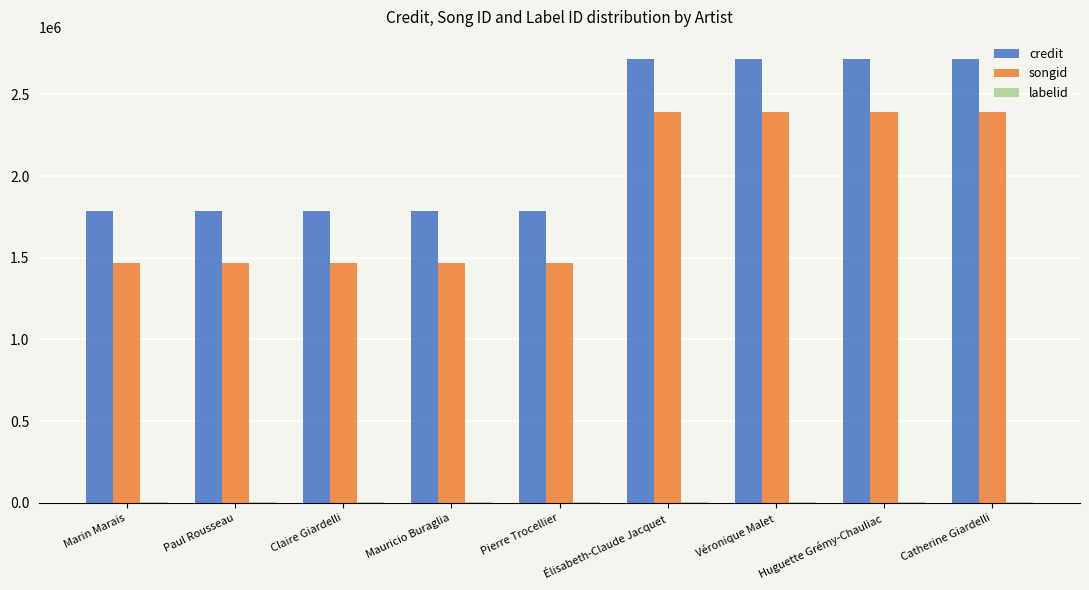

The songid series shows 2412790 at Marin Marais. True or false?

False